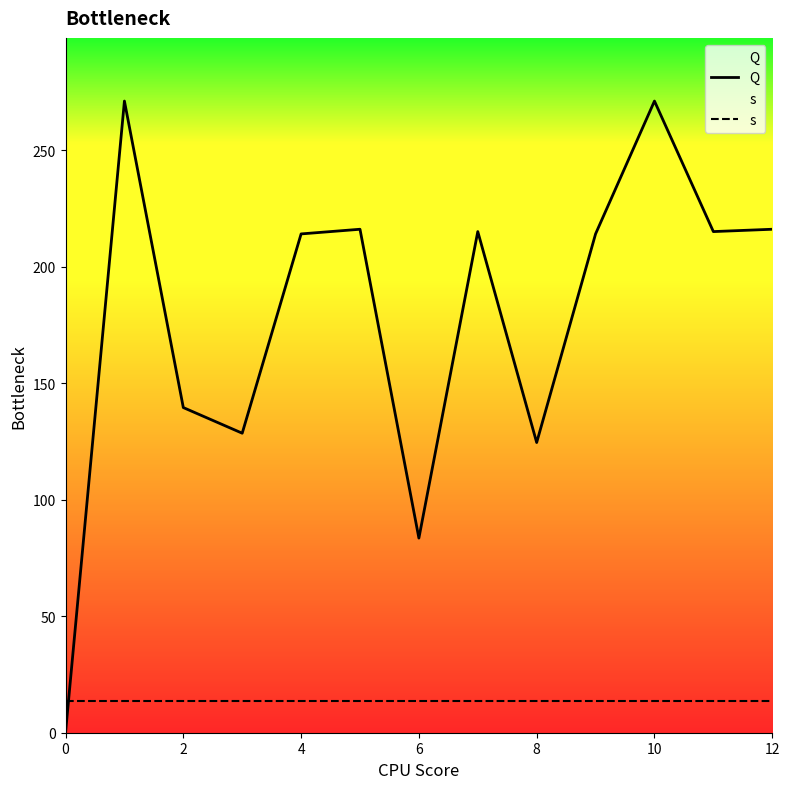

Reading left to right, transcribe all the data shown in this chart.

Q: 0.0	271.0	139.5	128.5	214.0	216.0	83.5	215.0	124.5	214.0	271.0	215.0	216.0
s: 13.6	13.6	13.6	13.6	13.6	13.6	13.6	13.6	13.6	13.6	13.6	13.6	13.6